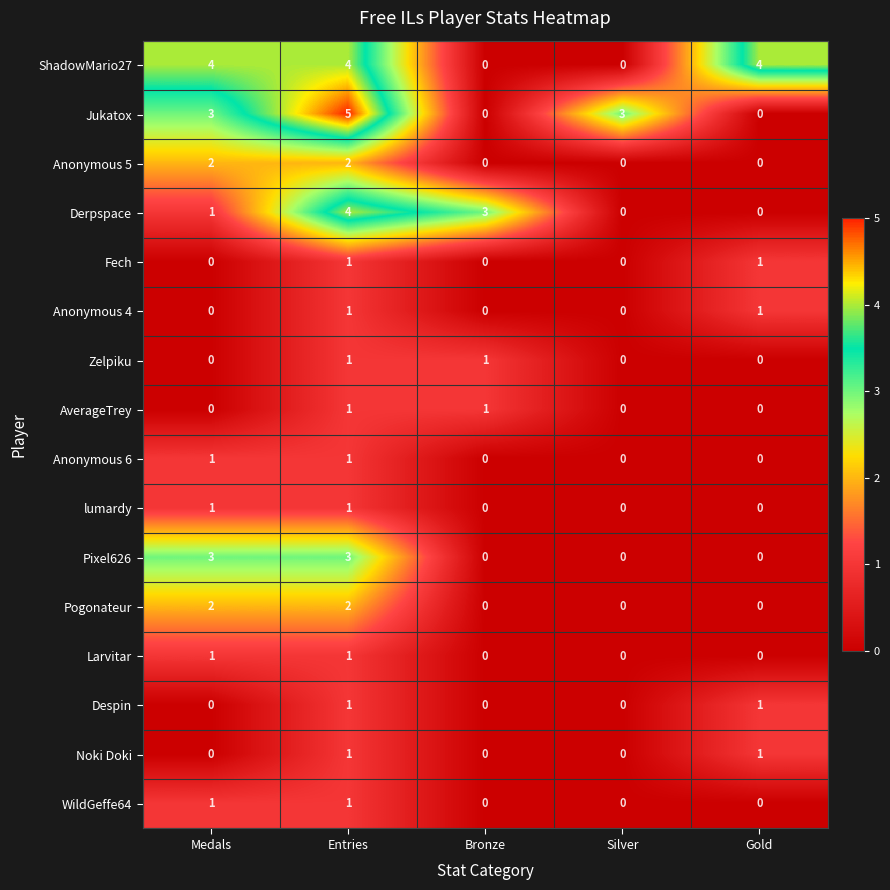

At which category does the chart reach its peak across all series?

Entries